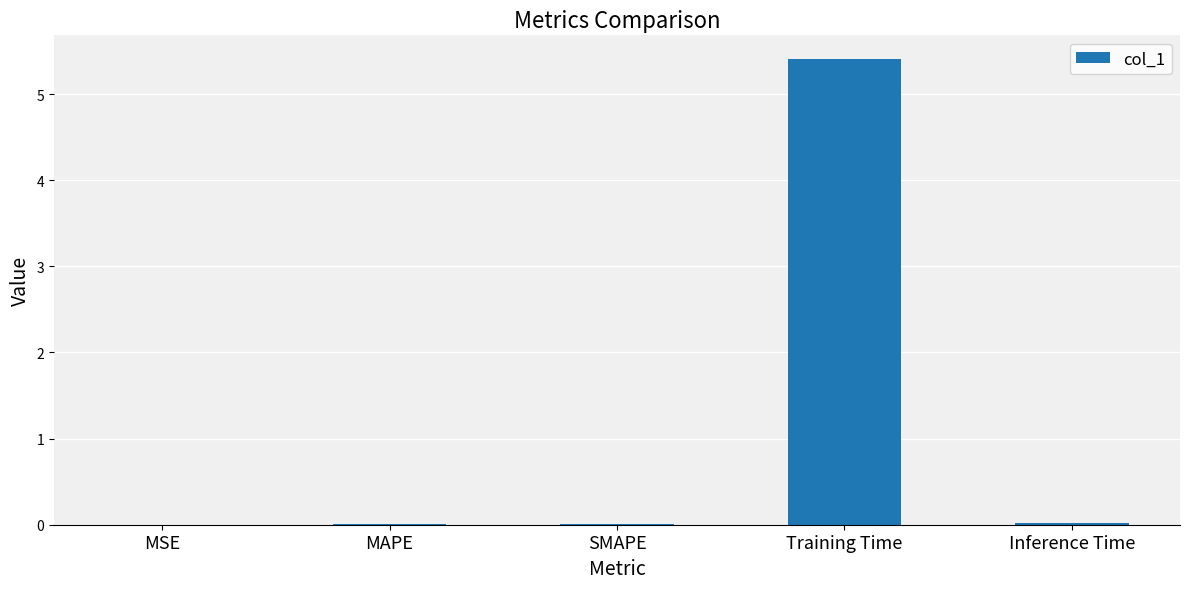

Is it true that the value at MAPE is 0.0?

True